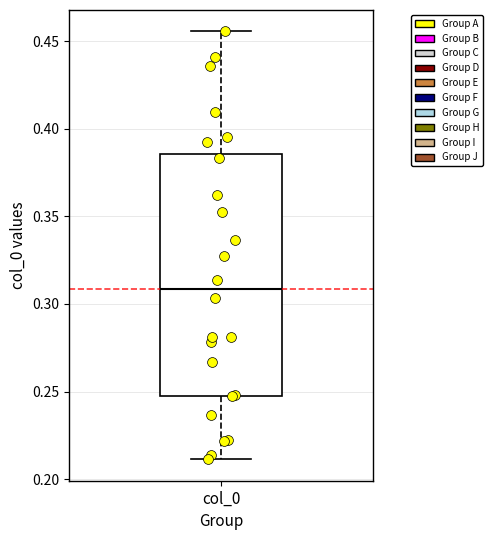

Where does the median line of the box for col_0 sit on the y-axis? The values are not printed on the chart, so give them approximately, as read against the axis.

0.310